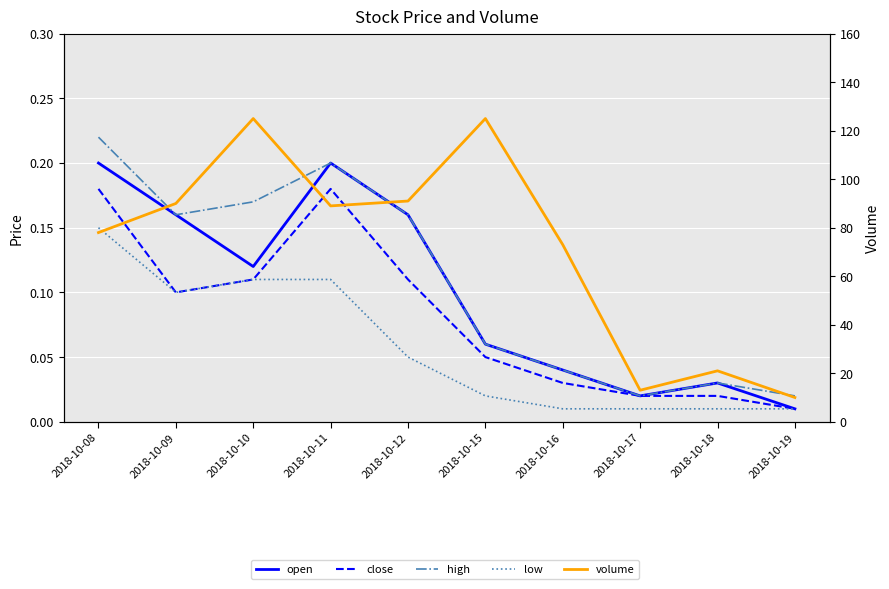

What is the maximum value shown in the chart?

125.0